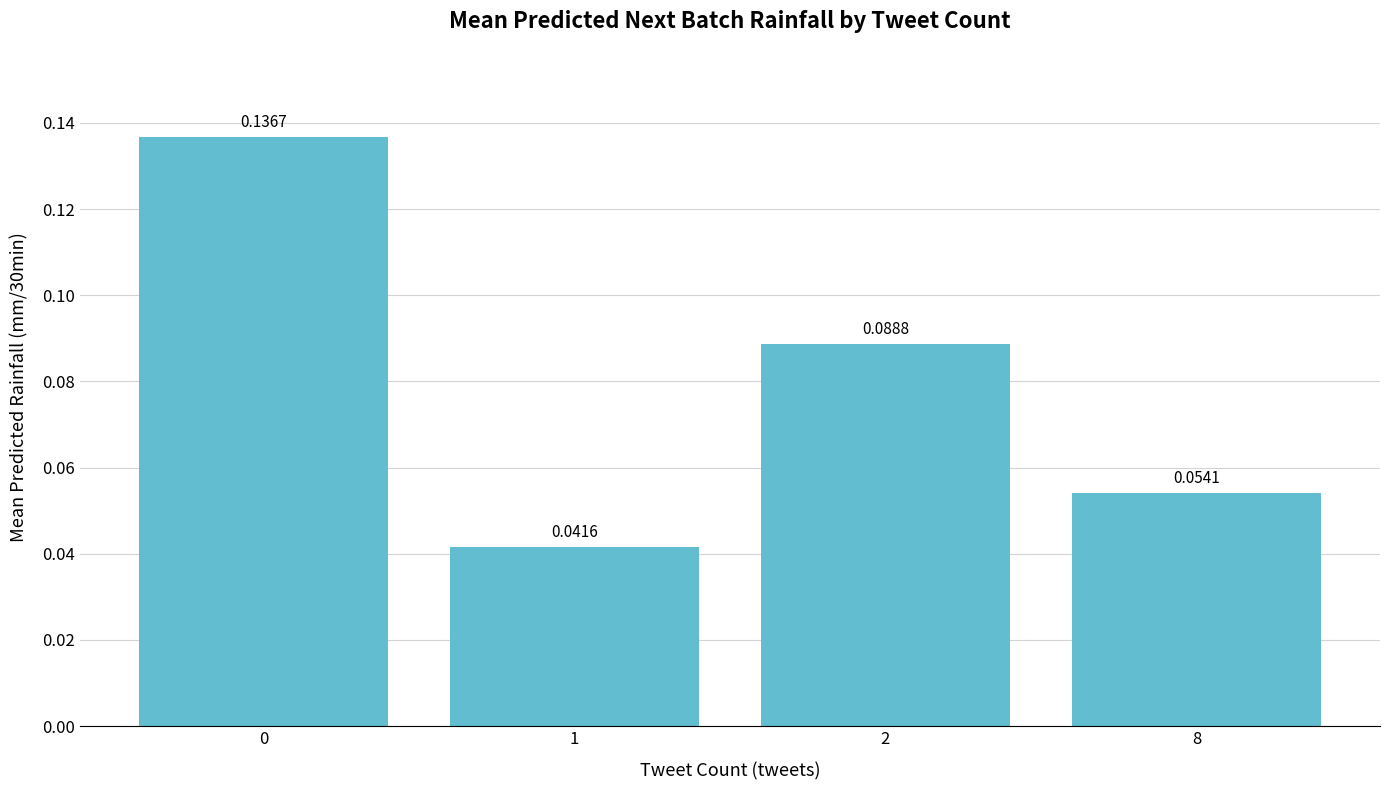

Count the number of categories in the chart.

4